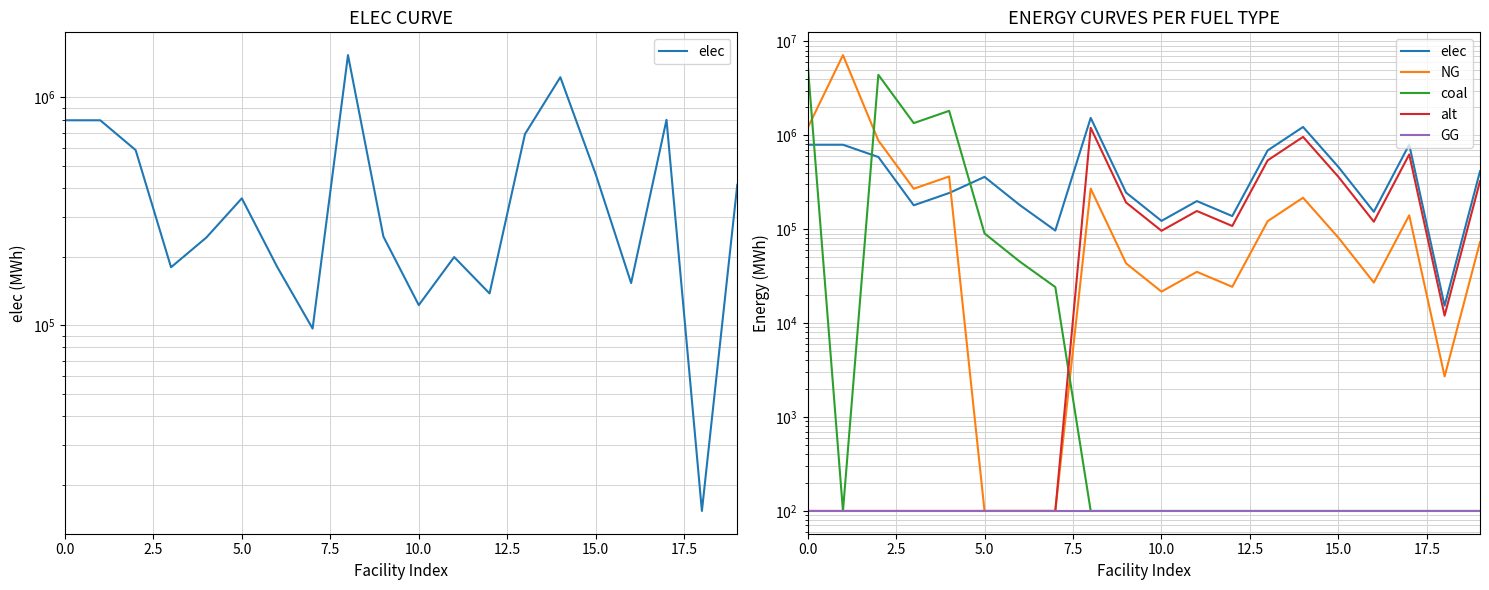

The value of alt at 11 is 156346.7. True or false?

True